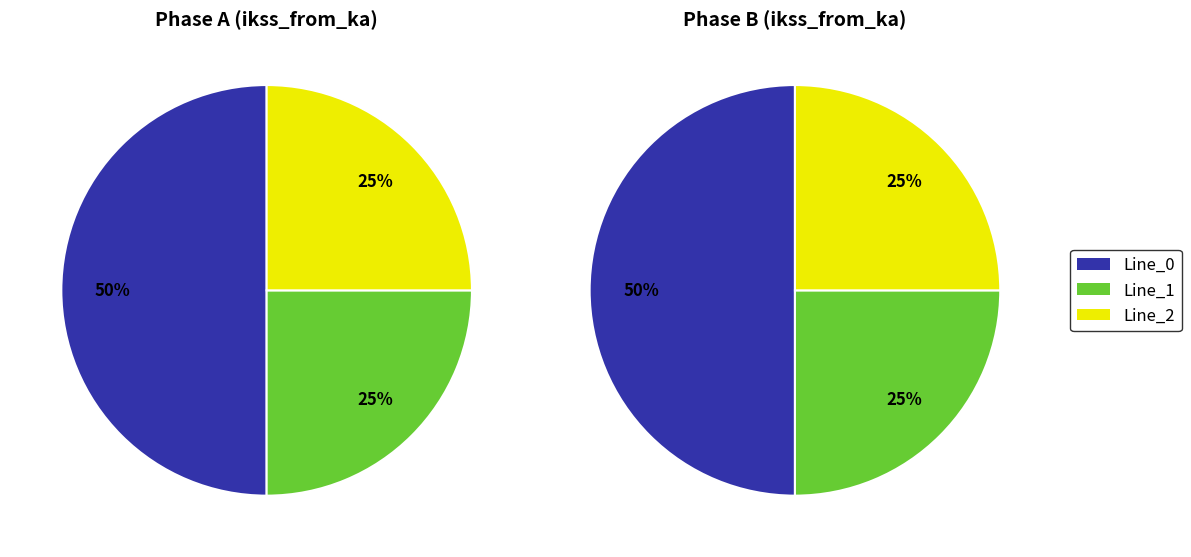

What percentage do Line_1 and Line_2 together represent?

50.0%